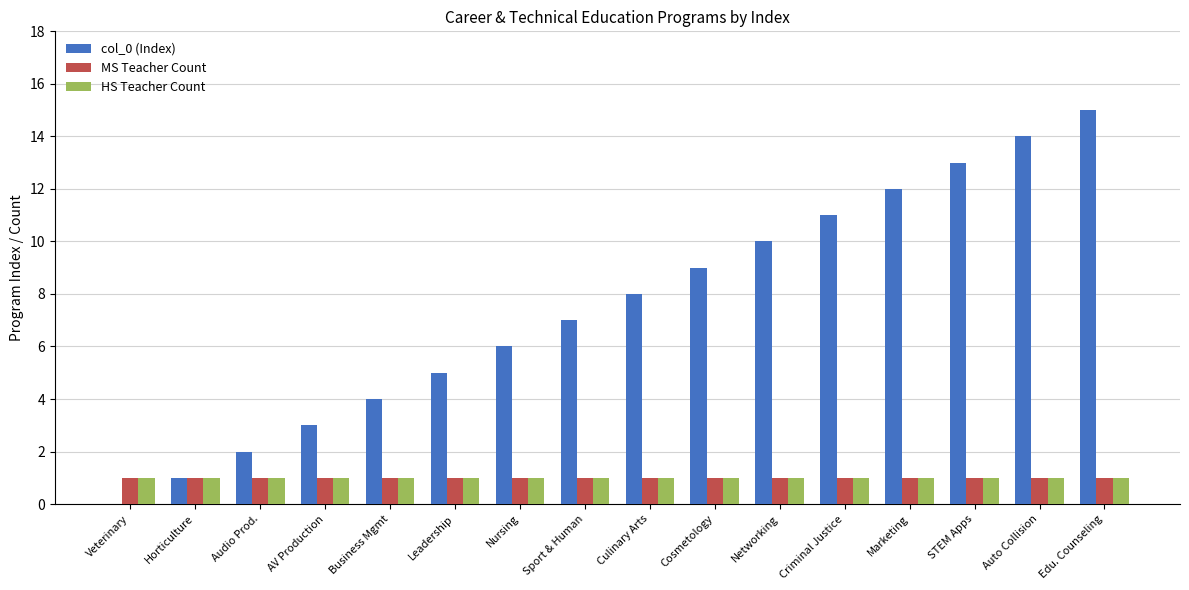

Reading left to right, what are all the values shown in this chart?

col_0 (Index): 0	1	2	3	4	5	6	7	8	9	10	11	12	13	14	15
MS Teacher Count: 1	1	1	1	1	1	1	1	1	1	1	1	1	1	1	1
HS Teacher Count: 1	1	1	1	1	1	1	1	1	1	1	1	1	1	1	1